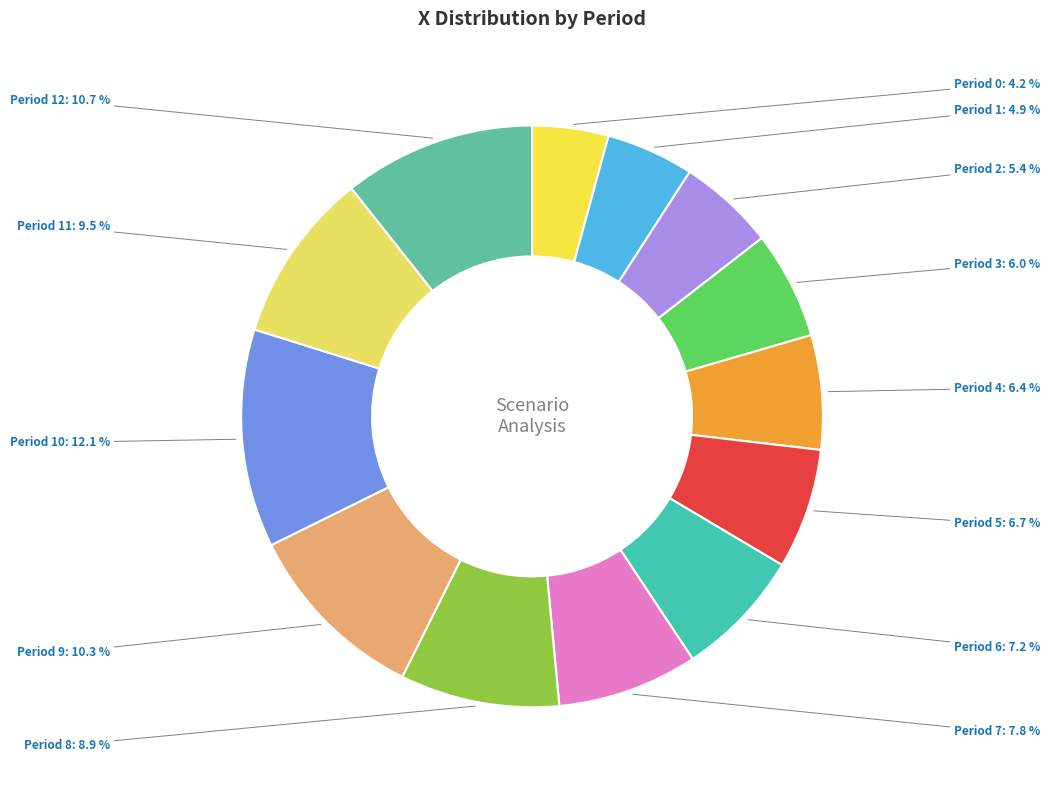

Which has a higher value, Period 5 or Period 2?

Period 5